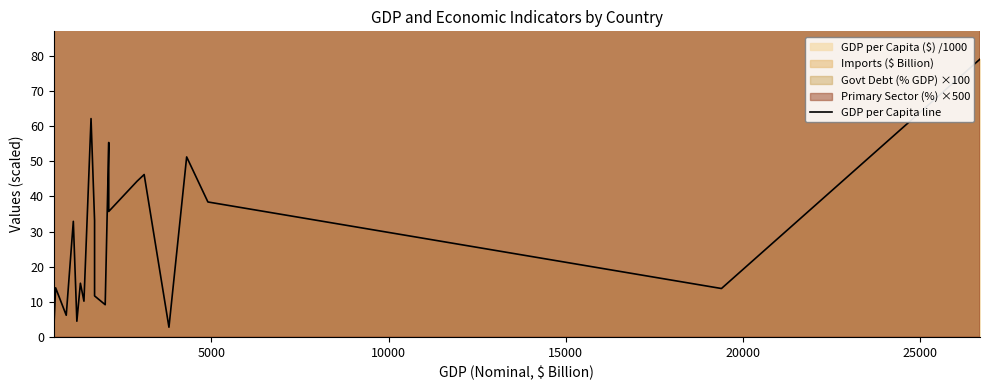

Does the chart have visible grid lines?

No